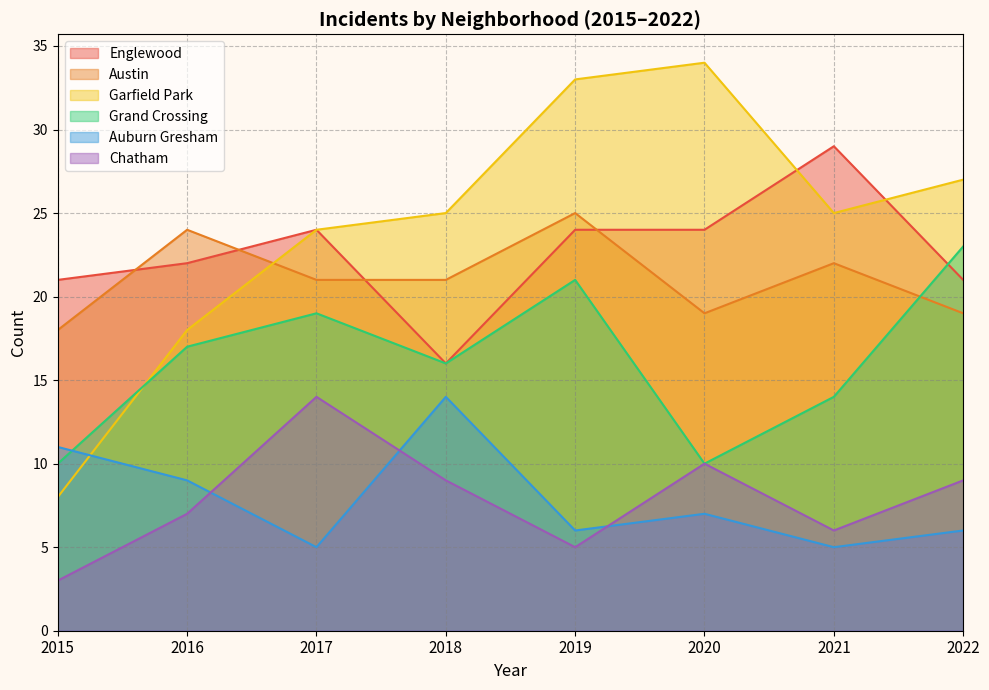

Is the value of Chatham at 2018 greater than the value of Auburn Gresham at 2020?

Yes